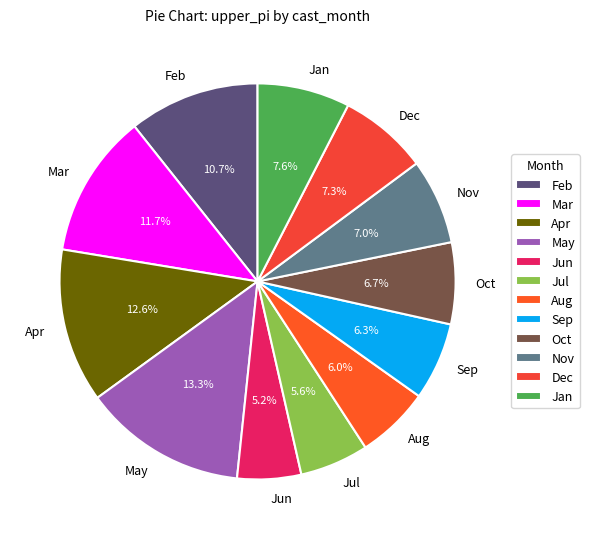

Approximately how many times larger is the value at Jun compared to Sep?

0.8